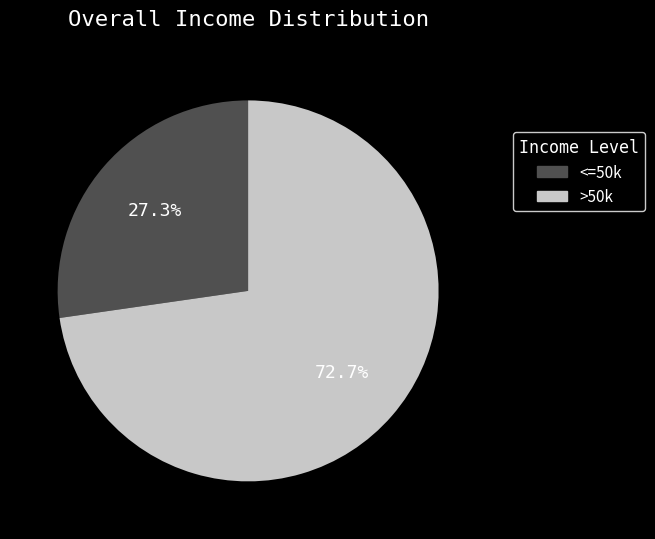

What percentage is NOT represented by <=50k?

72.7%